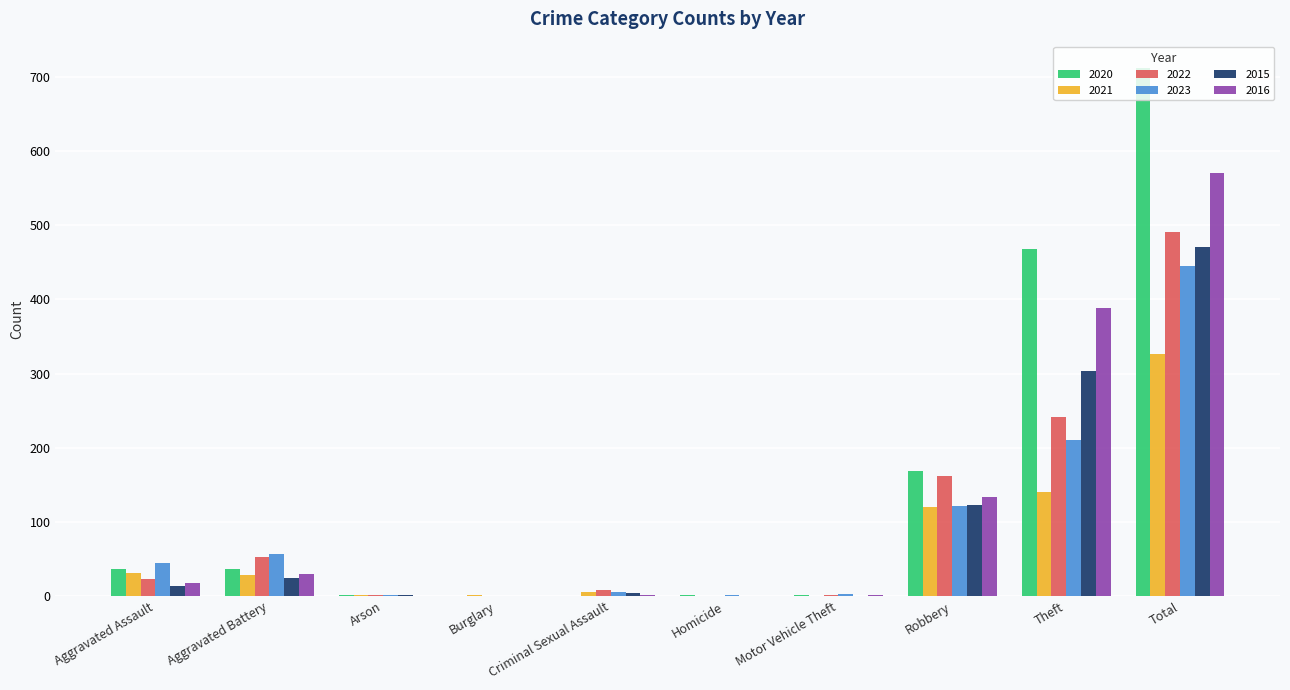

At which label is 2022 closest to 245?

Theft